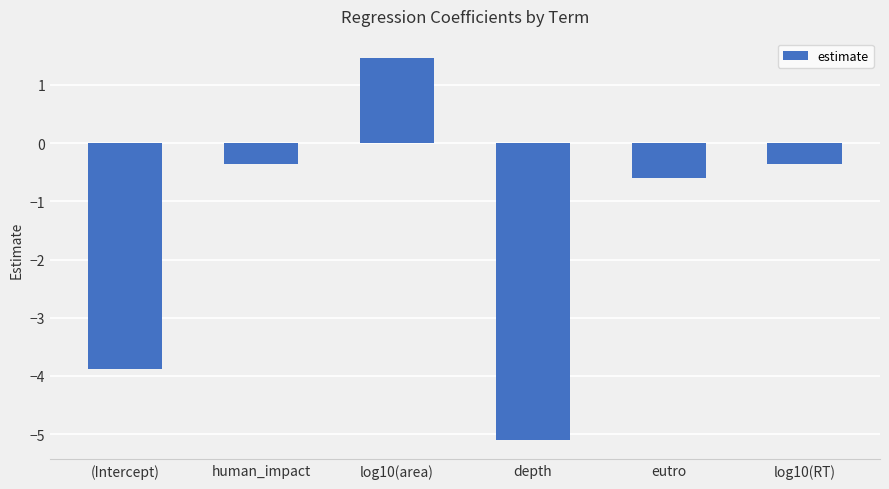

The value at log10(RT) is -0.1. True or false?

False